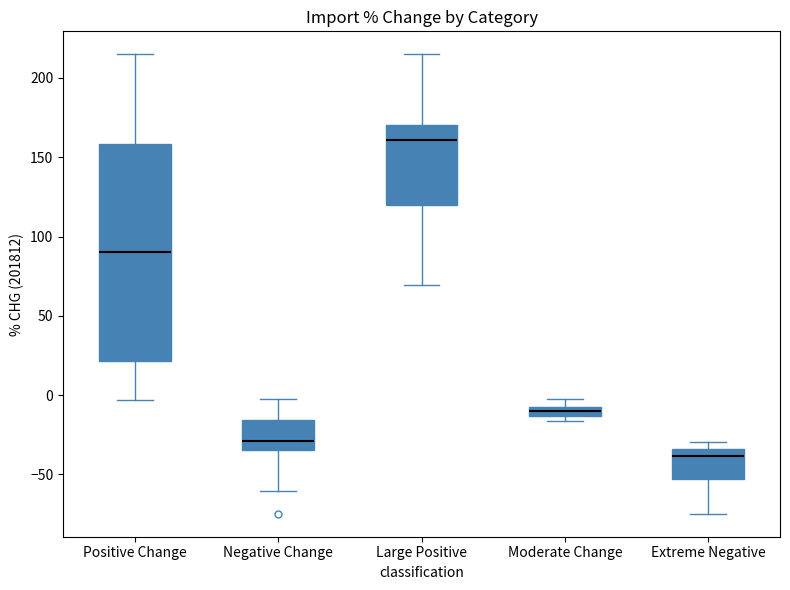

Which box's median line is the lowest?

Extreme Negative